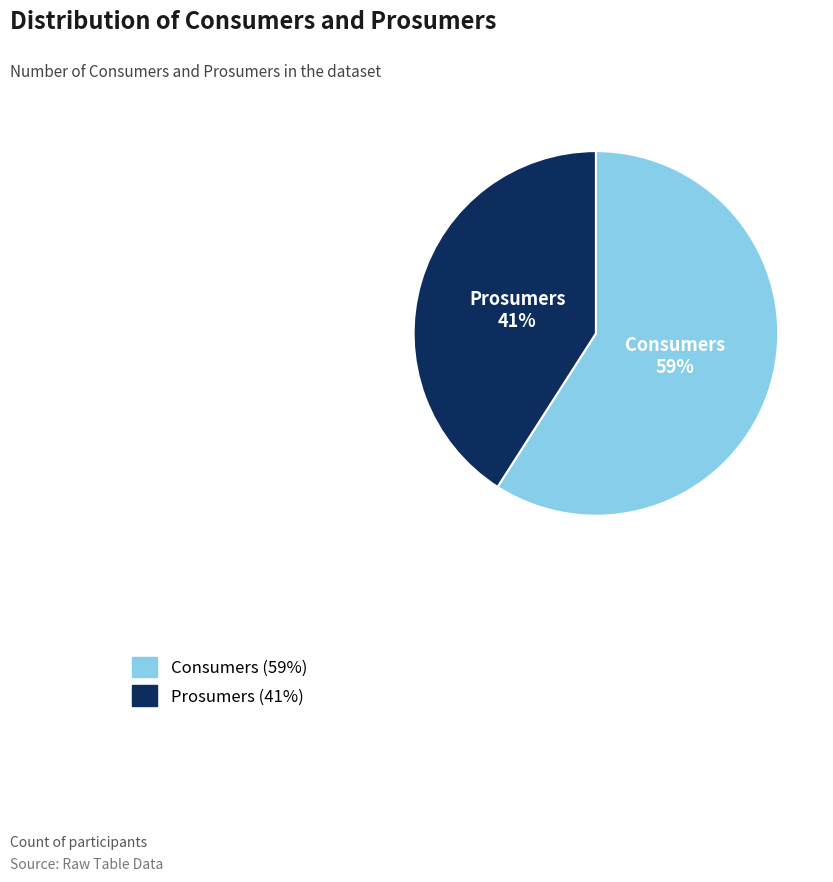

What is the ratio of the value at Prosumers to the value at Consumers?

0.7